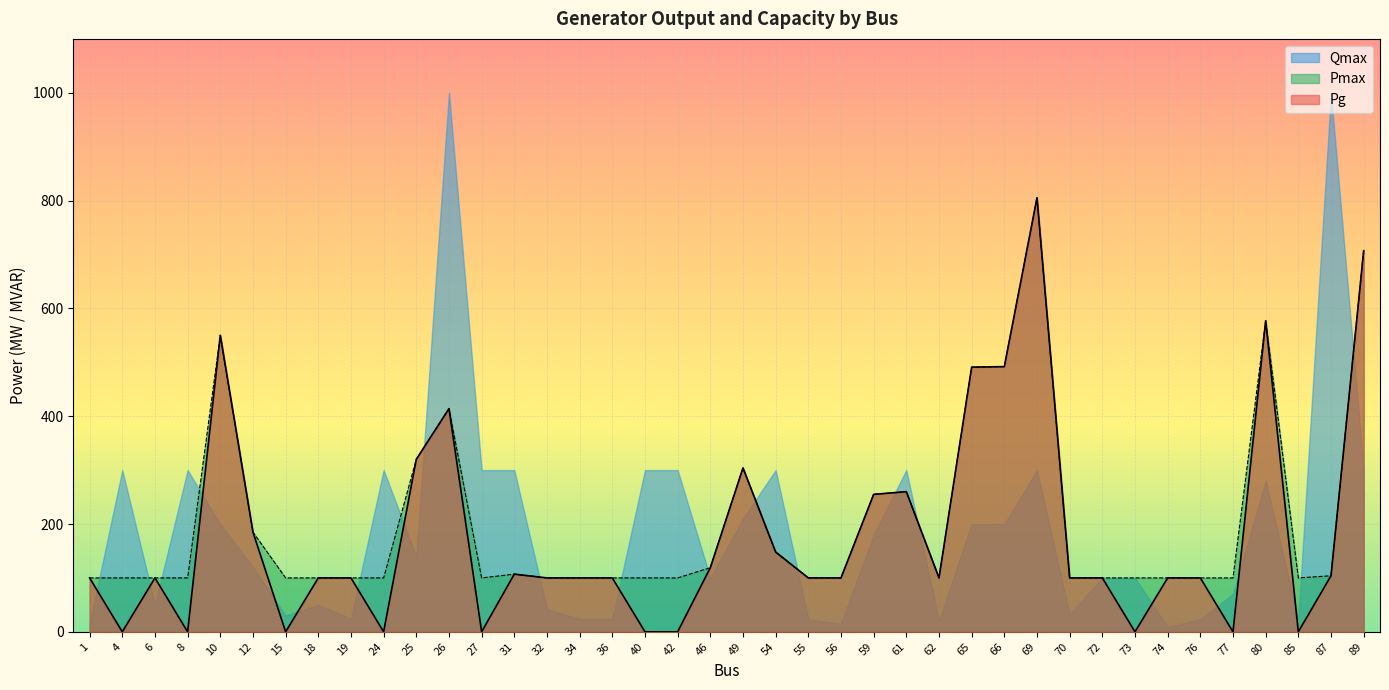

True or false: Pmax and Pg intersect in this chart.

False